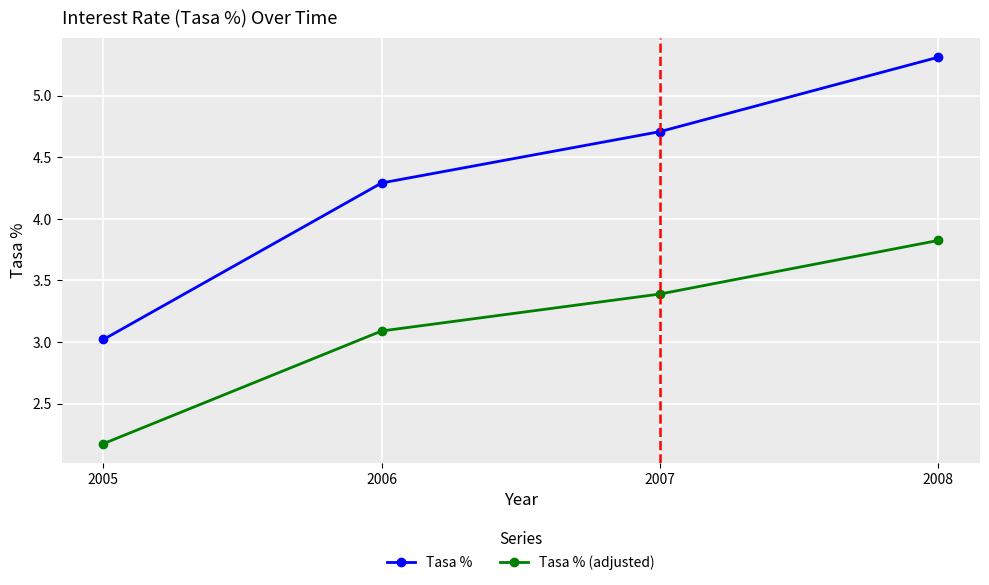

What is the average value of the Tasa % series?

4.3